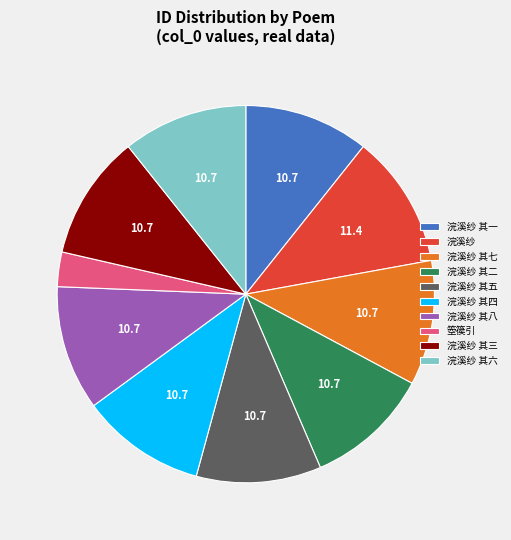

How many slices are in this pie chart?

10